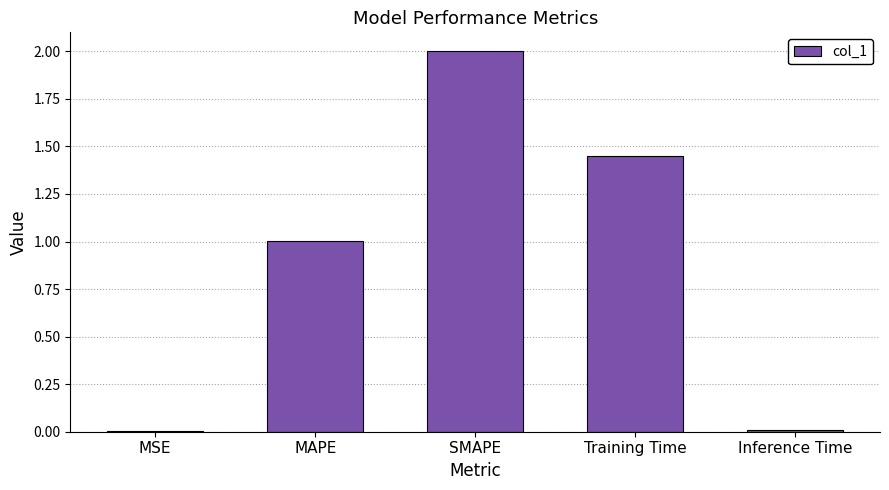

True or false: the data shows 2.2 at Training Time.

False